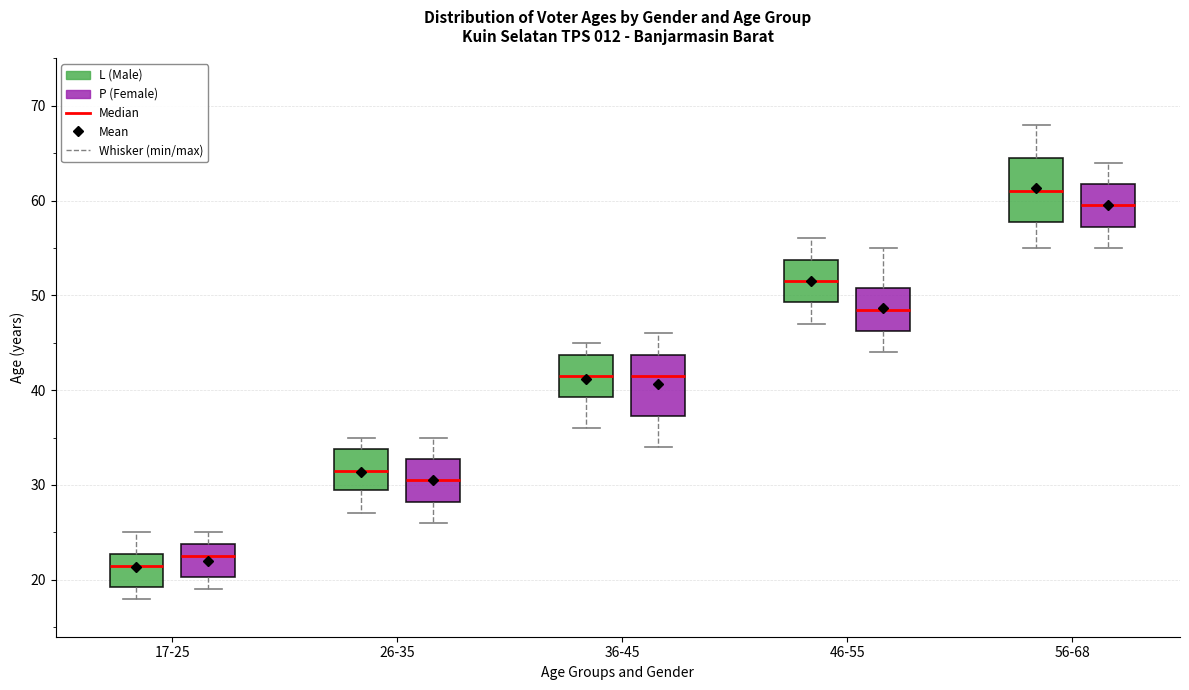

Reading left to right, read every box against the y-axis: the position of its median line, the range the box covers, and the ends of its whiskers. The values are not printed on the chart, so give them approximately, as read against the axis.

17-25 (L (Male)): median 22, box 19 to 23, whiskers 18 to 25
17-25 (P (Female)): median 23, box 20 to 24, whiskers 19 to 25
26-35 (L (Male)): median 32, box 30 to 34, whiskers 27 to 35
26-35 (P (Female)): median 31, box 28 to 33, whiskers 26 to 35
36-45 (L (Male)): median 42, box 39 to 44, whiskers 36 to 45
36-45 (P (Female)): median 42, box 37 to 44, whiskers 34 to 46
46-55 (L (Male)): median 52, box 49 to 54, whiskers 47 to 56
46-55 (P (Female)): median 49, box 46 to 51, whiskers 44 to 55
56-68 (L (Male)): median 61, box 58 to 65, whiskers 55 to 68
56-68 (P (Female)): median 60, box 57 to 62, whiskers 55 to 64